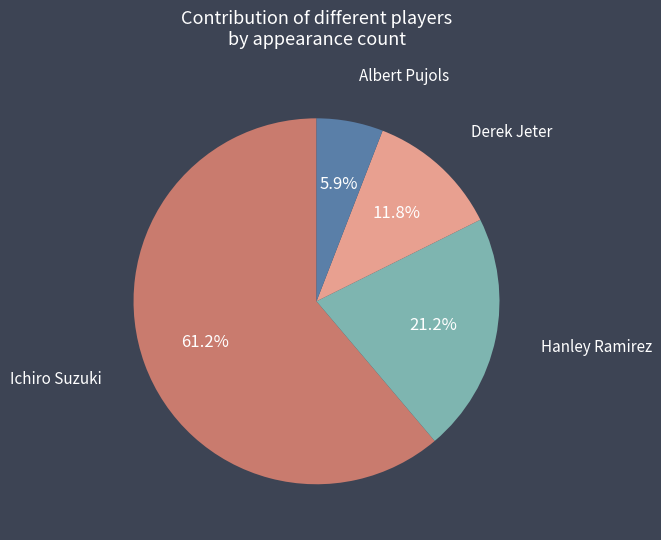

Rank the categories by value from highest to lowest.

Ichiro Suzuki, Hanley Ramirez, Derek Jeter, Albert Pujols